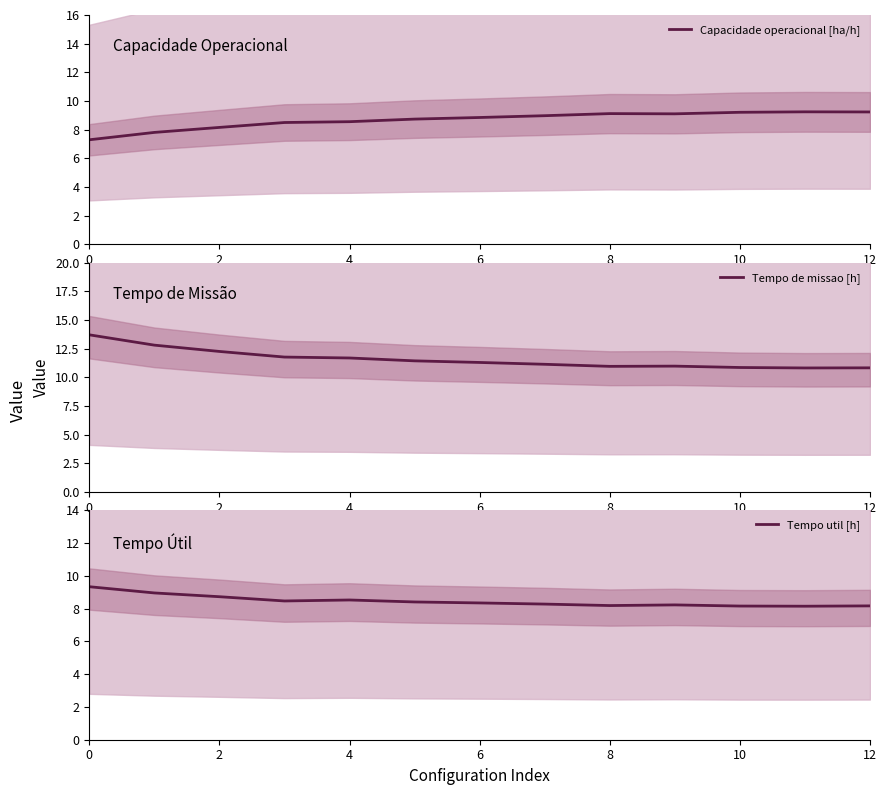

How many lines are shown in the chart?

3